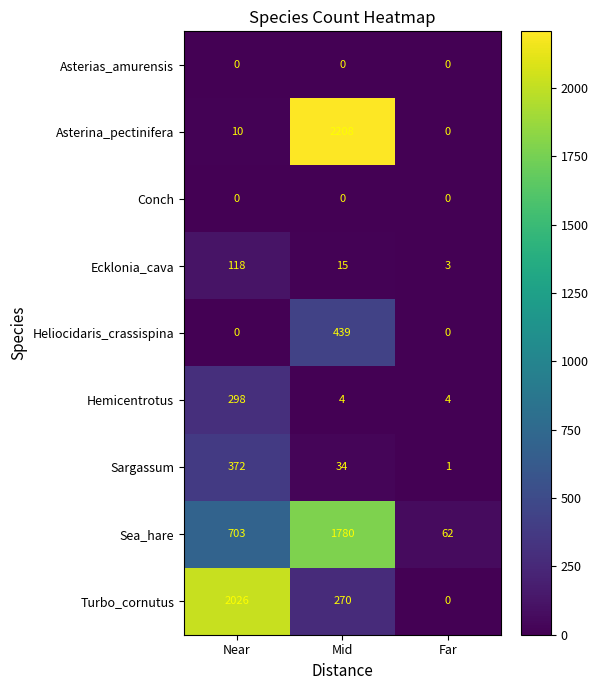

How many values in the Hemicentrotus series exceed 4?

1